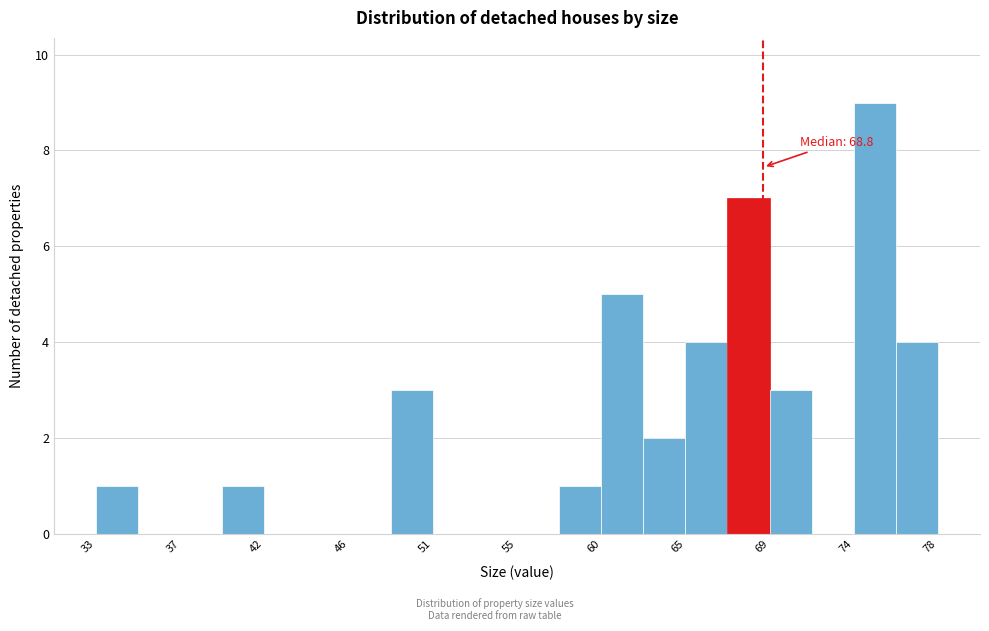

Over which range of the x-axis is the bar tallest?

73.5 to 76.0